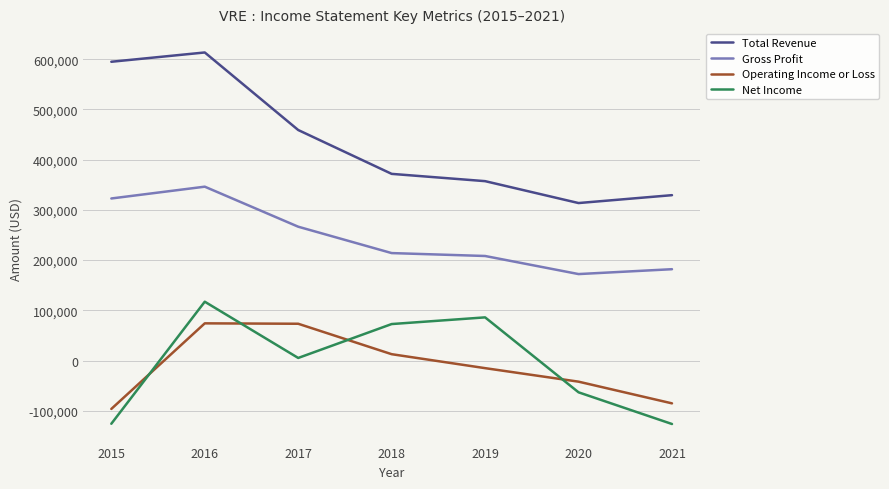

Where does the Gross Profit series first go above 214000?

2015